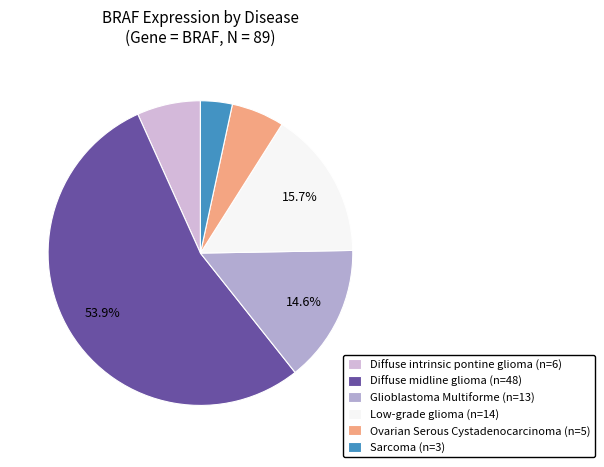

What is the largest slice in the pie chart?

Diffuse midline glioma